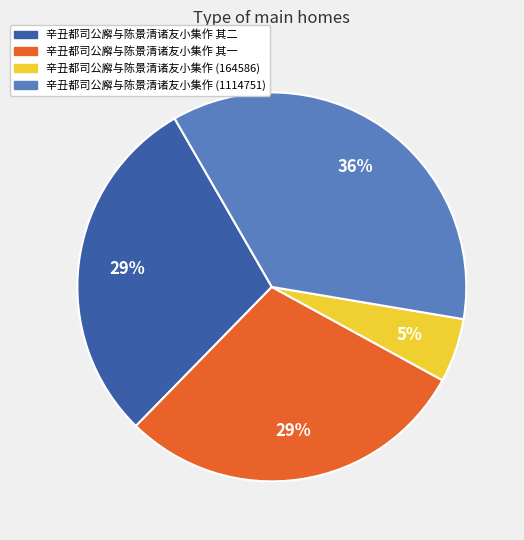

Is there a majority slice in this chart?

No